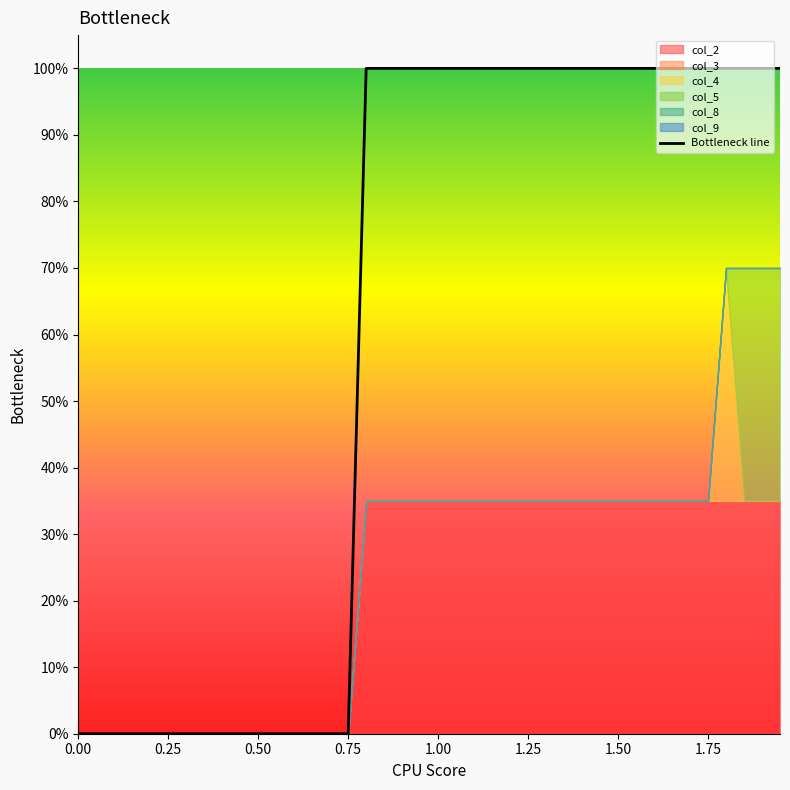

True or false: the data shows 1 at 29.

False